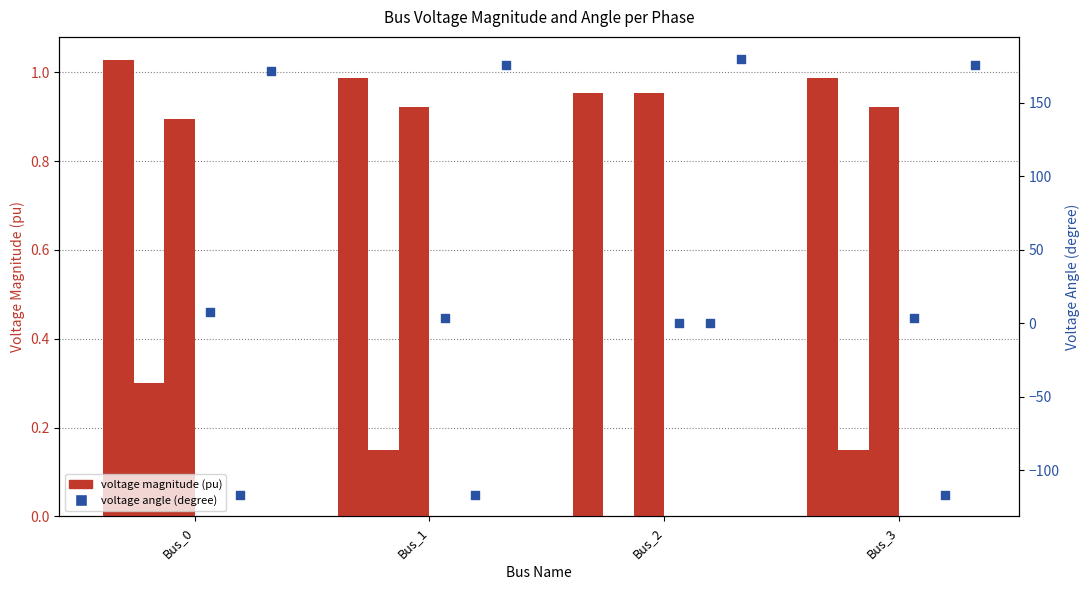

At how many categories does at least one series exceed -114?

4